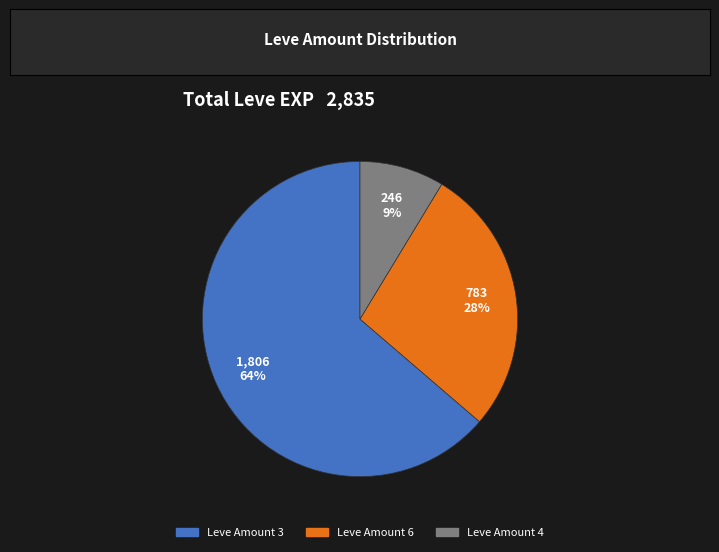

To the nearest percent, what is the average slice percentage?

33%